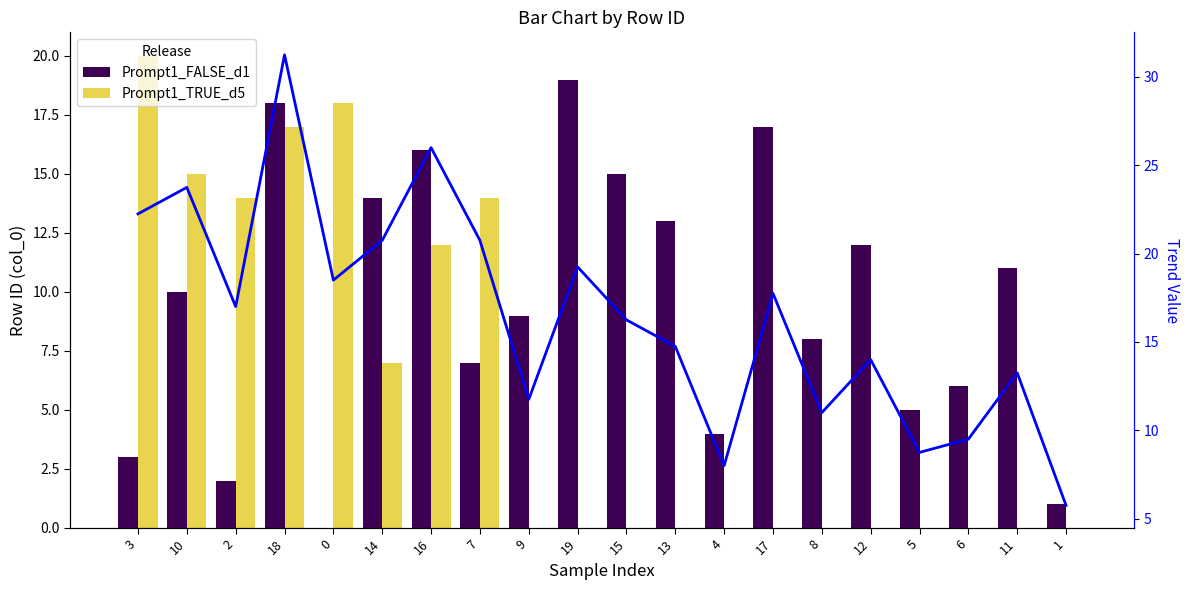

How many groups of bars are there?

20